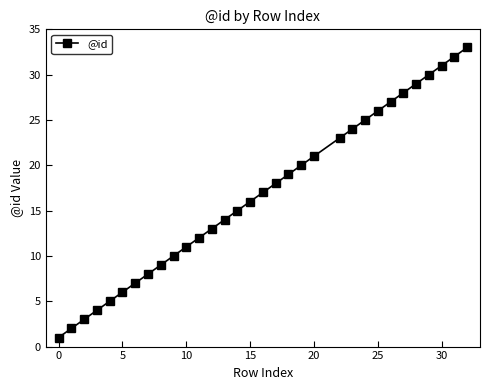

How many series are shown in this chart?

1